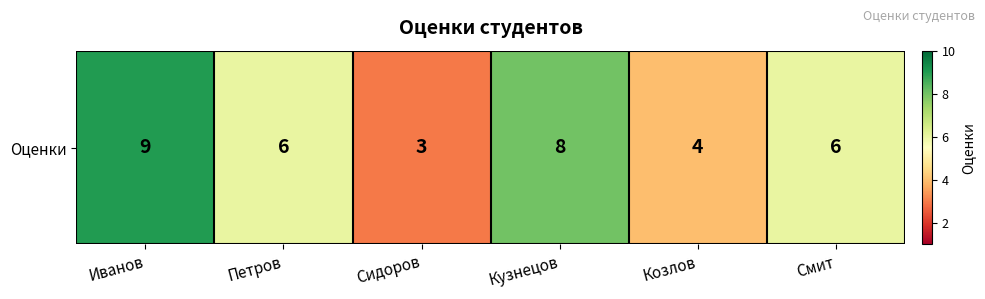

What is the sum of all values?

36